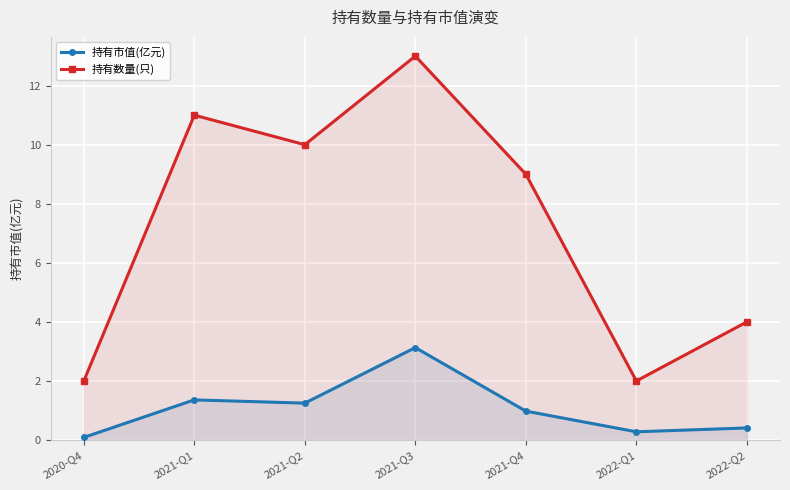

In 持有市值(亿元), how many points are lower than both neighbors (excluding endpoints)?

2